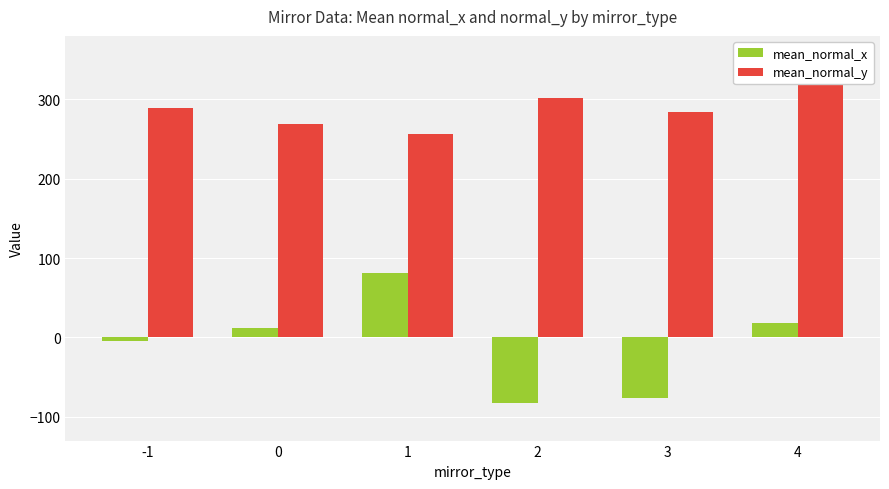

List the series in order of their overall mean, lowest first.

mean_normal_x, mean_normal_y